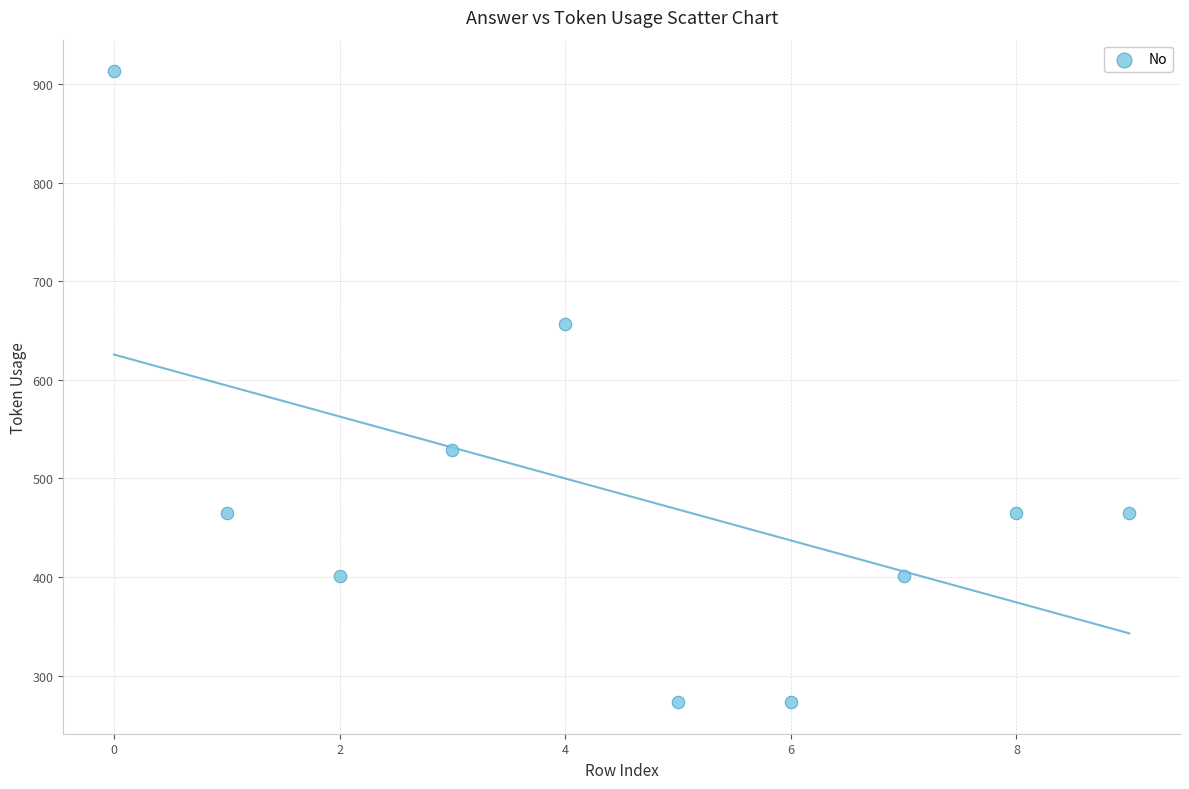

What is the average Y value?

484